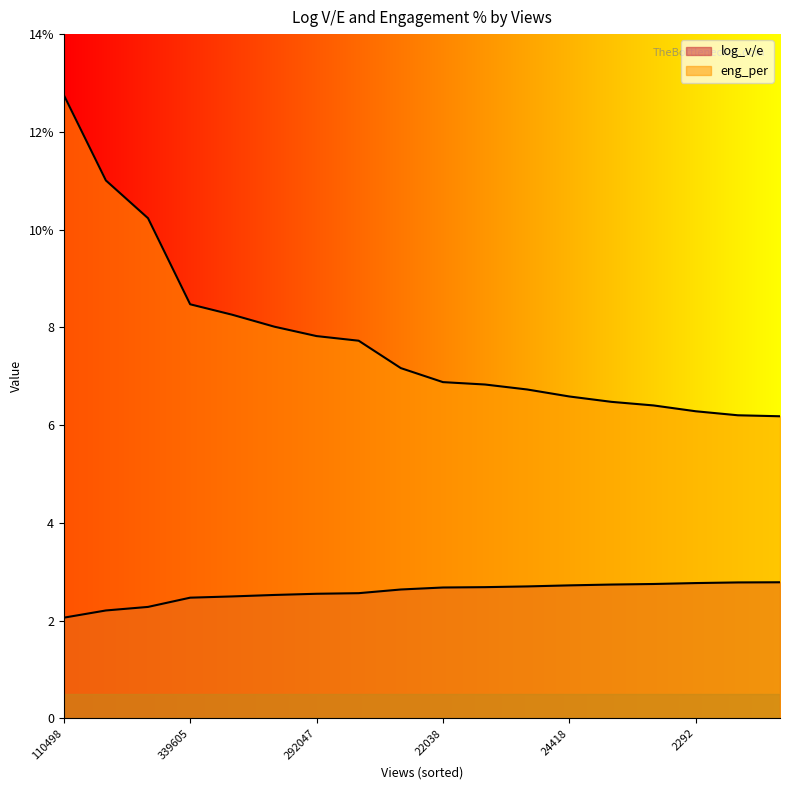

At which category is the sum across all series the highest?

110498